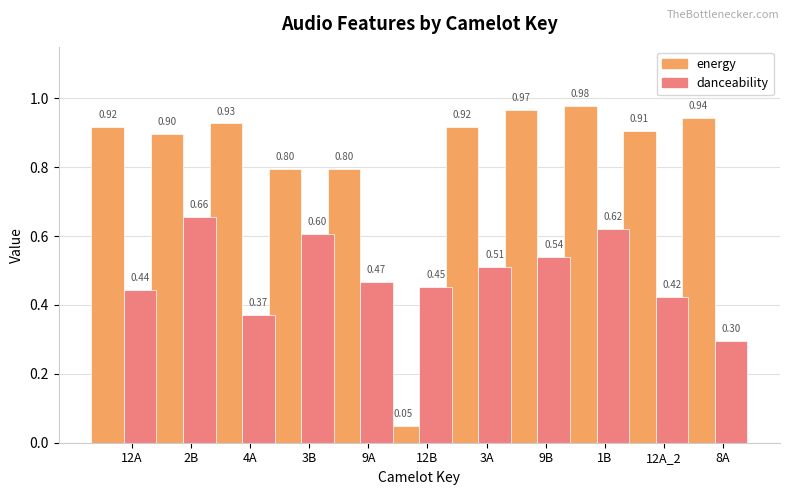

Which series has the largest range (max minus min)?

energy